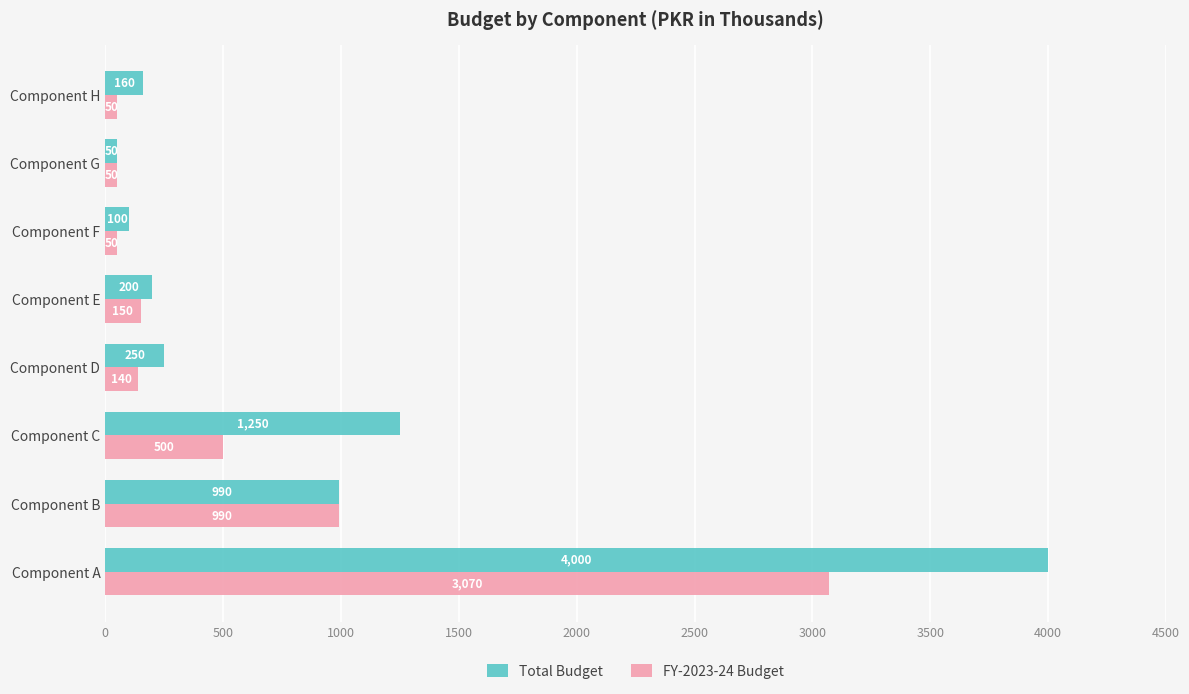

List the series in order of their overall mean, lowest first.

FY-2023-24 Budget, Total Budget